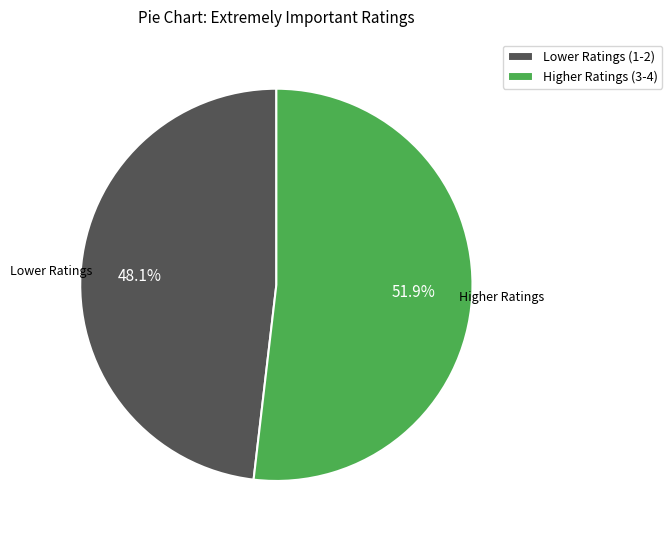

Is there a majority slice in this chart?

Yes